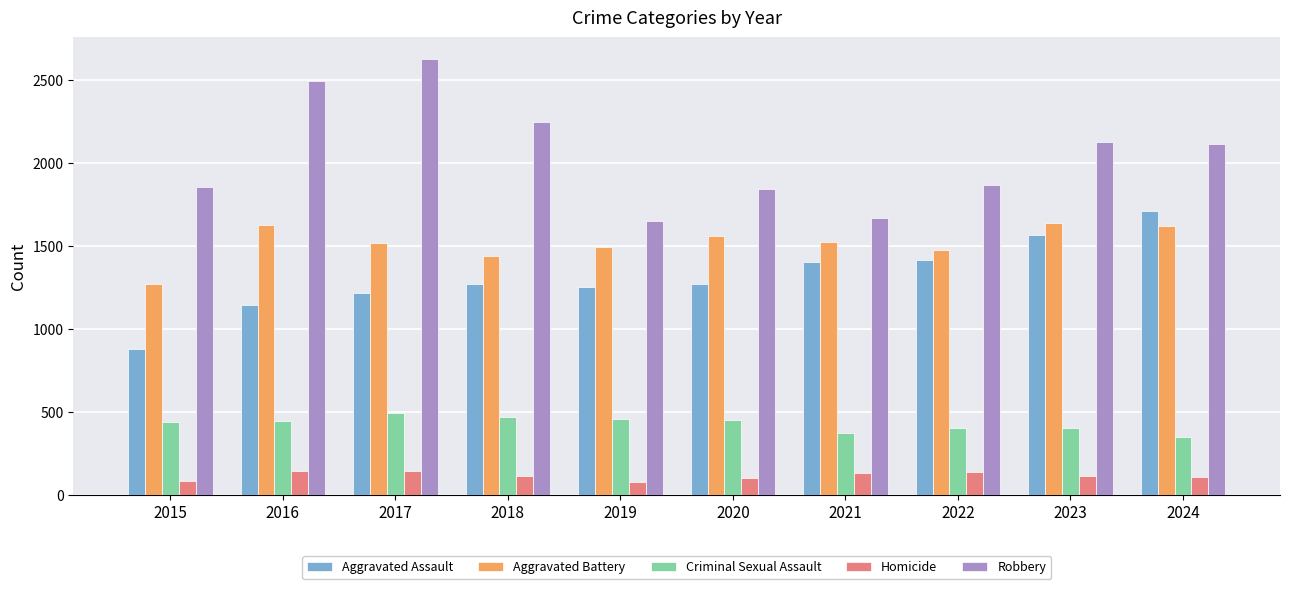

What is the total value across all series at 2023?

5857